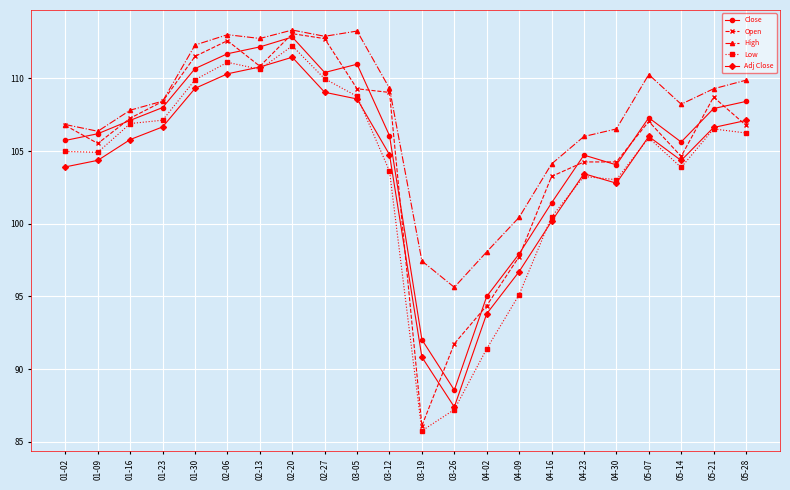

What is the average value of the Low series?

103.6